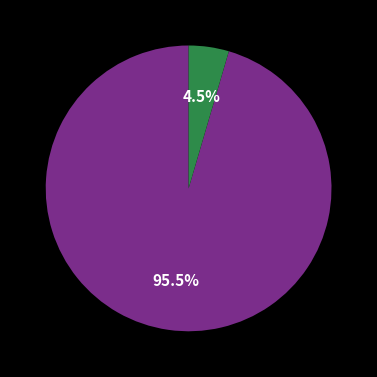

Does any single category account for the majority?

Yes